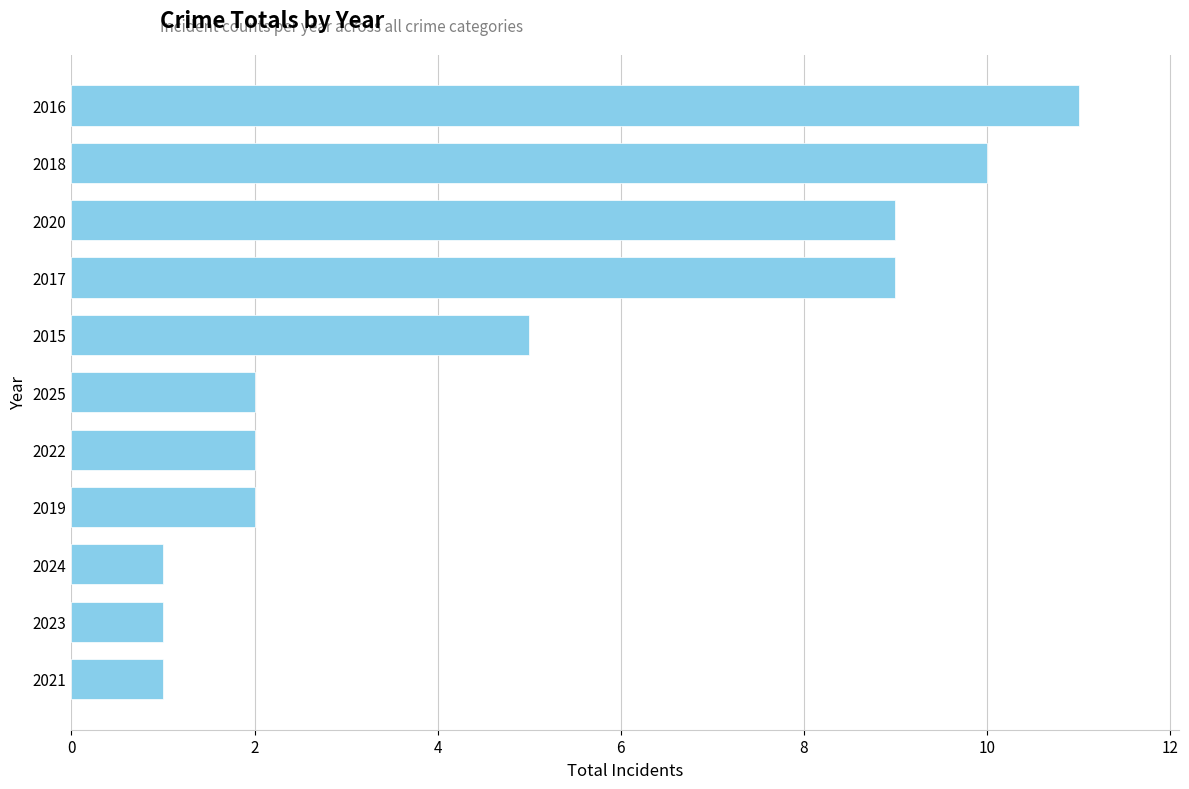

How many values are between 1 and 9?

9